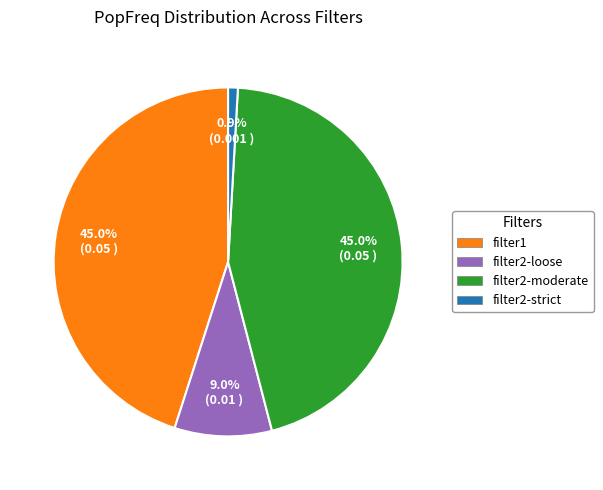

What is the smallest slice in the pie chart?

filter2-strict